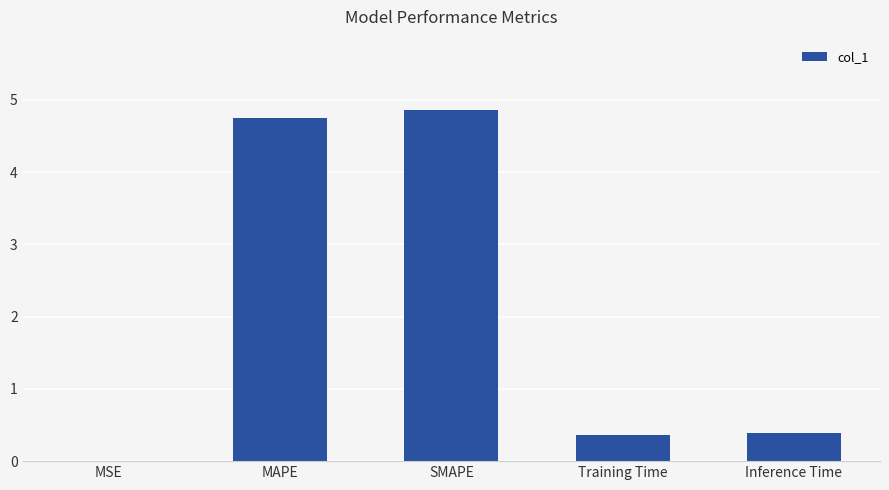

What is the sum of the values at Inference Time and SMAPE?

5.2